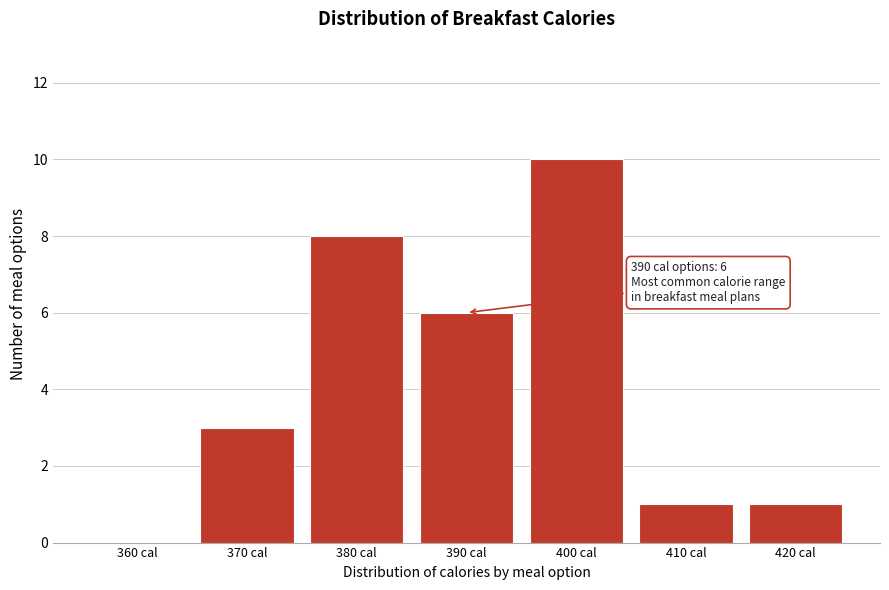

Reading left to right, list all the values displayed in this chart.

360 cal=0	370 cal=3	380 cal=8	390 cal=6	400 cal=10	410 cal=1	420 cal=1